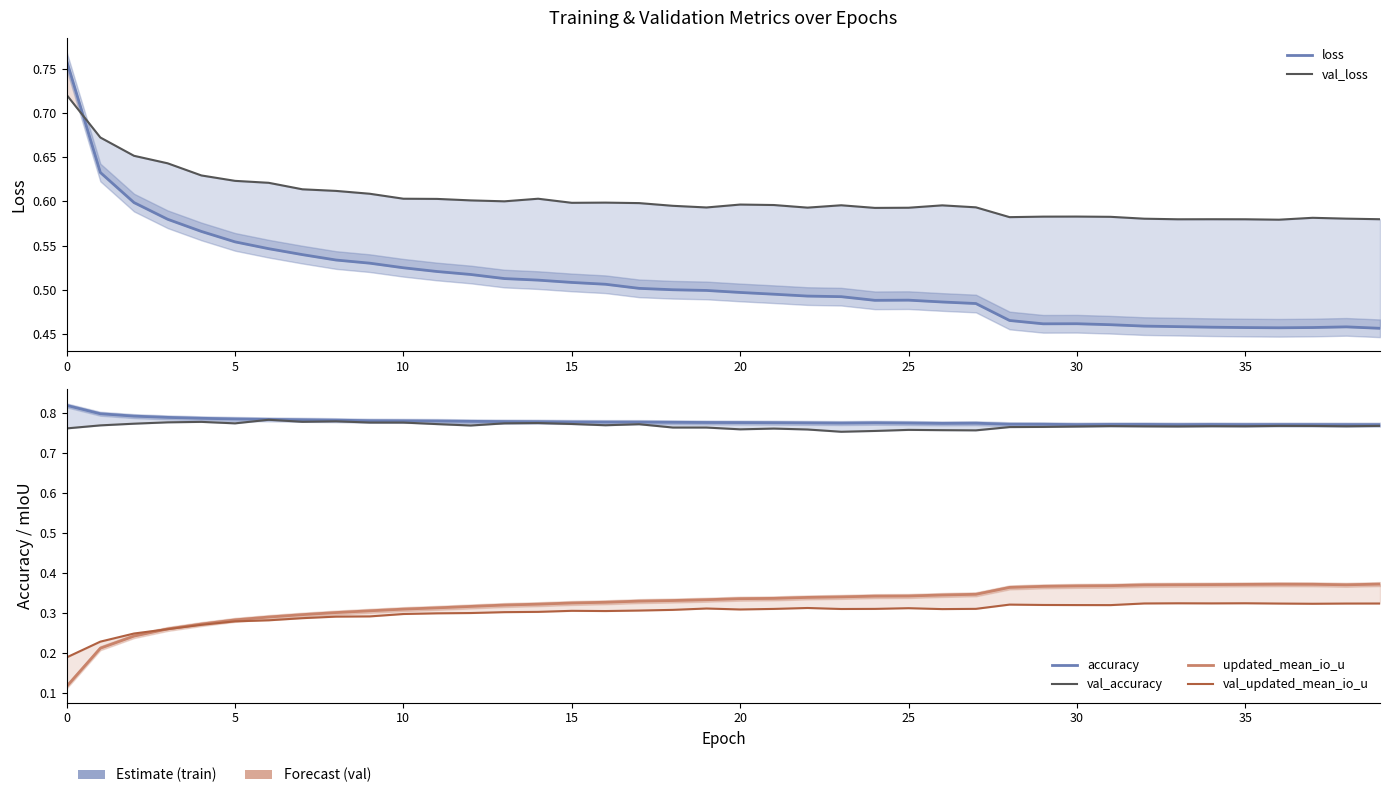

Reading left to right, what are all the values shown in this chart?

loss: 0.8	0.6	0.6	0.6	0.6	0.6	0.5	0.5	0.5	0.5	0.5	0.5	0.5	0.5	0.5	0.5	0.5	0.5	0.5	0.5	0.5	0.5	0.5	0.5	0.5	0.5	0.5	0.5	0.5	0.5	0.5	0.5	0.5	0.5	0.5	0.5	0.5	0.5	0.5	0.5
val_loss: 0.7	0.7	0.7	0.6	0.6	0.6	0.6	0.6	0.6	0.6	0.6	0.6	0.6	0.6	0.6	0.6	0.6	0.6	0.6	0.6	0.6	0.6	0.6	0.6	0.6	0.6	0.6	0.6	0.6	0.6	0.6	0.6	0.6	0.6	0.6	0.6	0.6	0.6	0.6	0.6
accuracy: 0.8	0.8	0.8	0.8	0.8	0.8	0.8	0.8	0.8	0.8	0.8	0.8	0.8	0.8	0.8	0.8	0.8	0.8	0.8	0.8	0.8	0.8	0.8	0.8	0.8	0.8	0.8	0.8	0.8	0.8	0.8	0.8	0.8	0.8	0.8	0.8	0.8	0.8	0.8	0.8
val_accuracy: 0.8	0.8	0.8	0.8	0.8	0.8	0.8	0.8	0.8	0.8	0.8	0.8	0.8	0.8	0.8	0.8	0.8	0.8	0.8	0.8	0.8	0.8	0.8	0.8	0.8	0.8	0.8	0.8	0.8	0.8	0.8	0.8	0.8	0.8	0.8	0.8	0.8	0.8	0.8	0.8
updated_mean_io_u: 0.1	0.2	0.2	0.3	0.3	0.3	0.3	0.3	0.3	0.3	0.3	0.3	0.3	0.3	0.3	0.3	0.3	0.3	0.3	0.3	0.3	0.3	0.3	0.3	0.3	0.3	0.3	0.3	0.4	0.4	0.4	0.4	0.4	0.4	0.4	0.4	0.4	0.4	0.4	0.4
val_updated_mean_io_u: 0.2	0.2	0.2	0.3	0.3	0.3	0.3	0.3	0.3	0.3	0.3	0.3	0.3	0.3	0.3	0.3	0.3	0.3	0.3	0.3	0.3	0.3	0.3	0.3	0.3	0.3	0.3	0.3	0.3	0.3	0.3	0.3	0.3	0.3	0.3	0.3	0.3	0.3	0.3	0.3